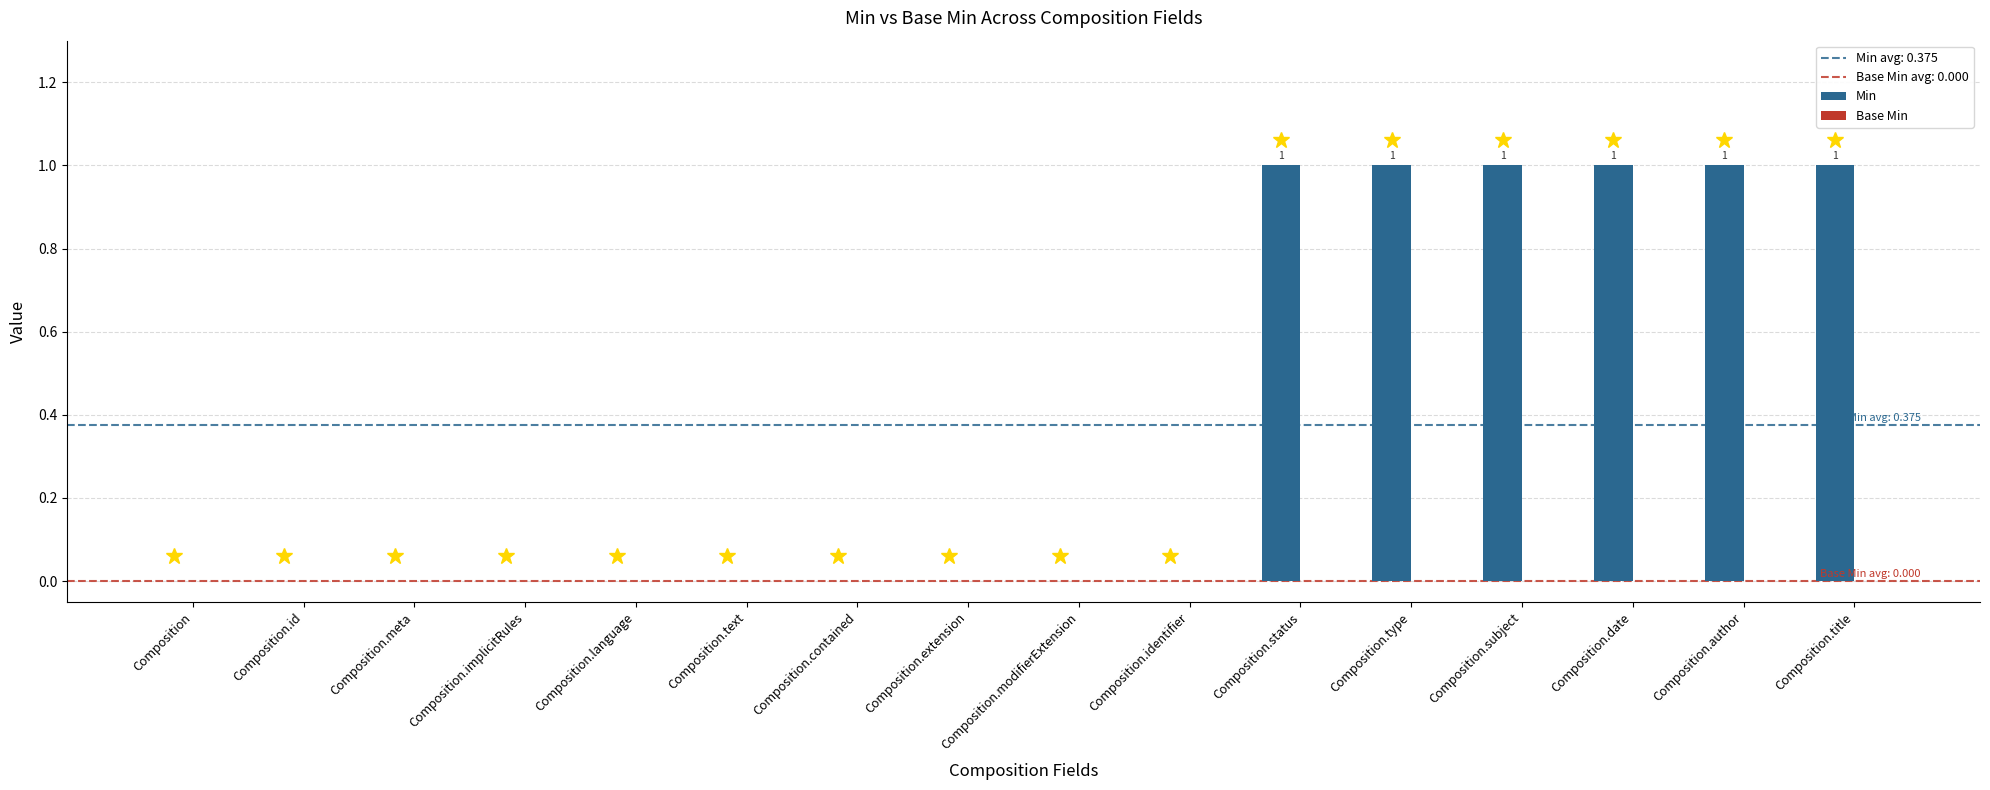

What is the change in value from Composition.modifierExtension to Composition.author?

+1